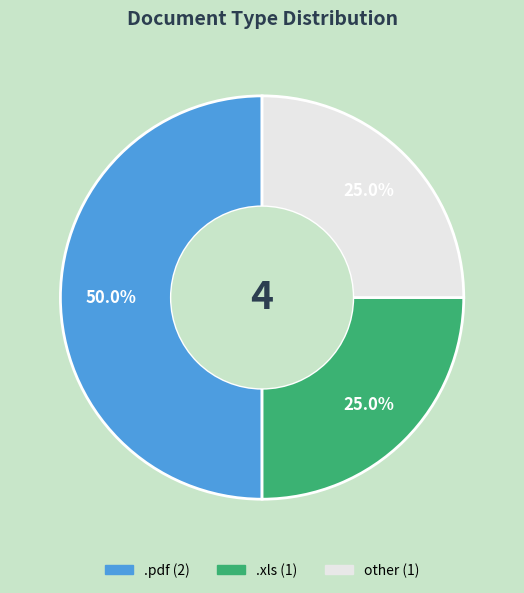

What percentage do .pdf and other together represent?

75.0%